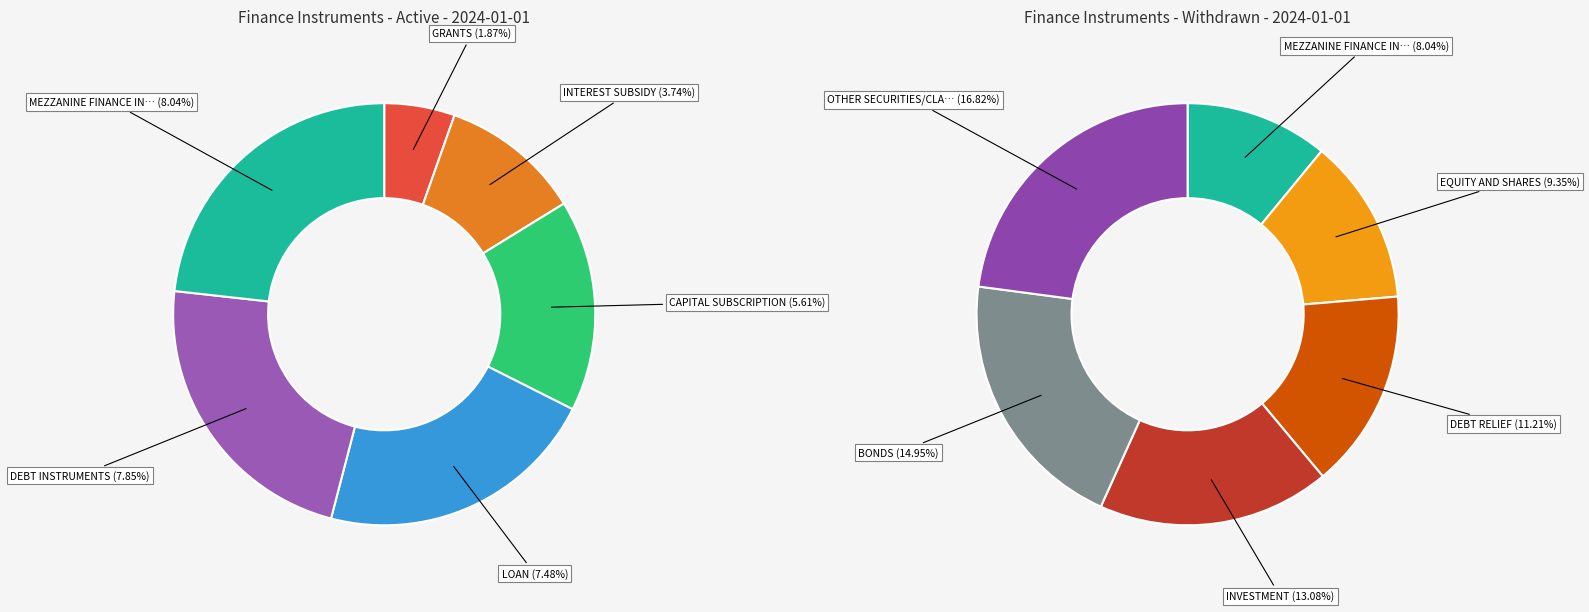

Rank the categories by value from lowest to highest.

GRANTS, INTEREST SUBSIDY, CAPITAL SUBSCRIPTION, LOAN, DEBT INSTRUMENTS, MEZZANINE FINANCE INSTRUMENTS, EQUITY AND SHARES, DEBT RELIEF, INVESTMENT, BONDS, OTHER SECURITIES/CLAIMS